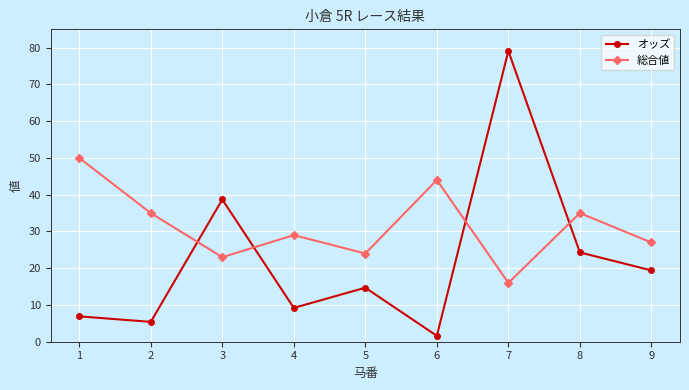

What is the maximum value for 総合値?

50.0